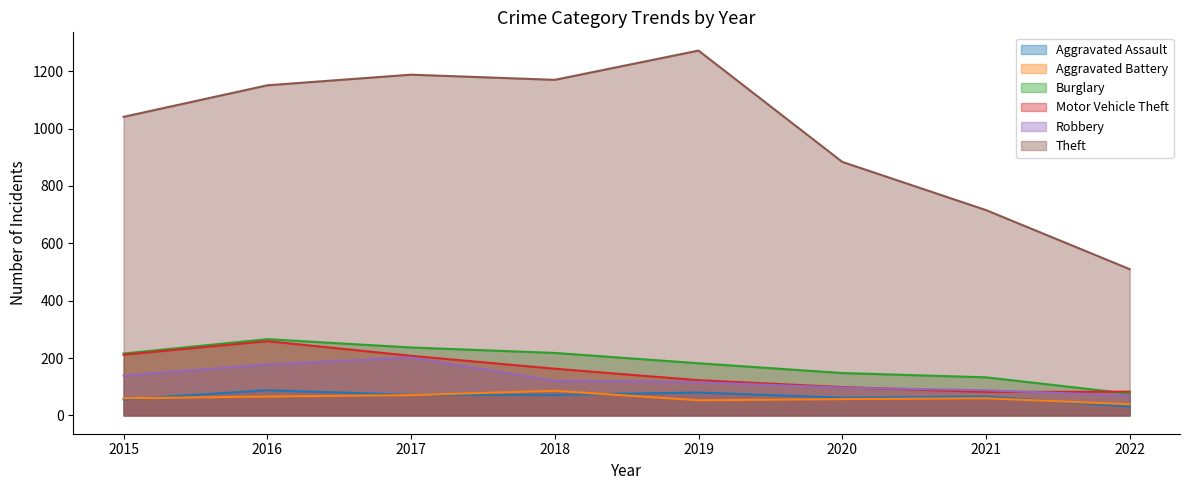

What is the maximum value for Aggravated Assault?

88